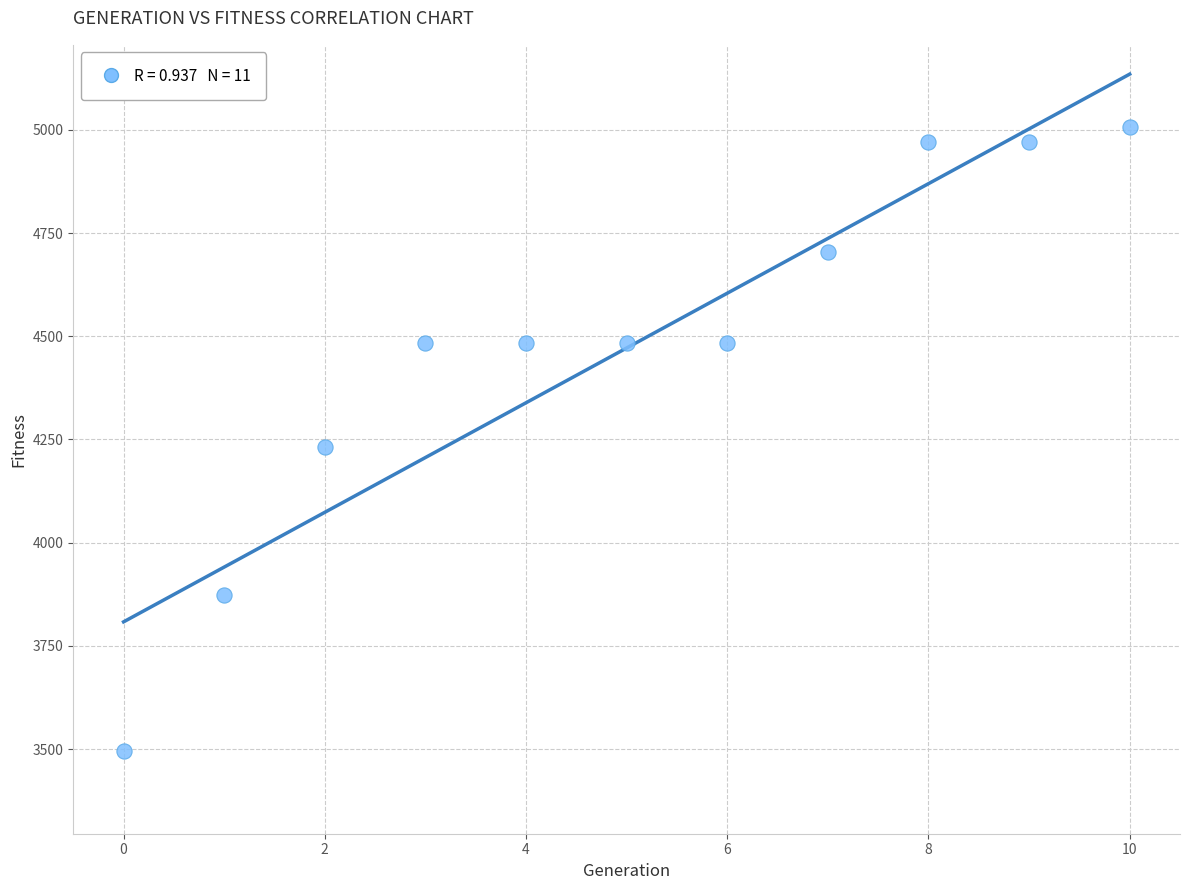

What is the range of Y values (max minus min)?

1511